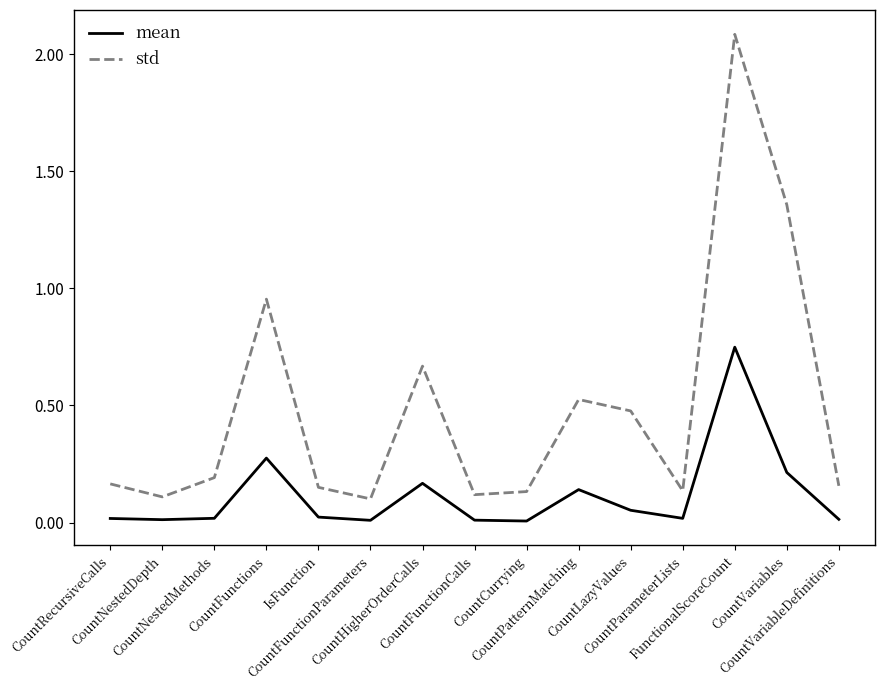

Is it true that std equals 0.1 at CountNestedDepth?

True